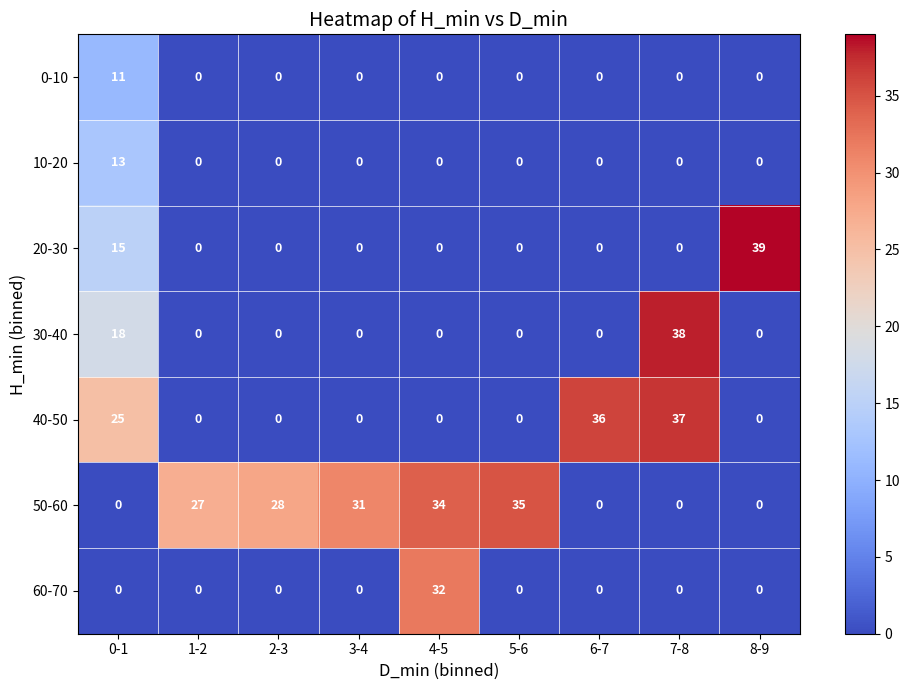

At how many categories does at least one series exceed 0?

9